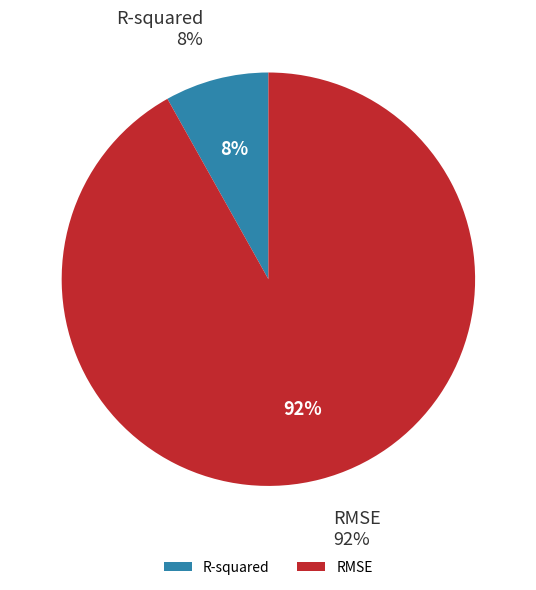

To the nearest percent, what percentage of the pie is RMSE?

92%